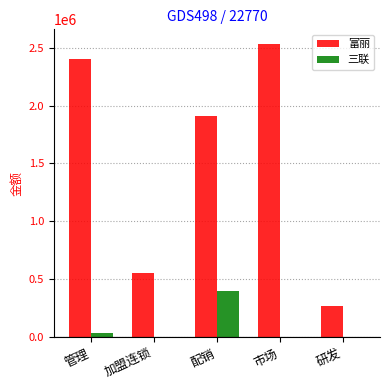

At which label does 三联 reach its peak?

配销